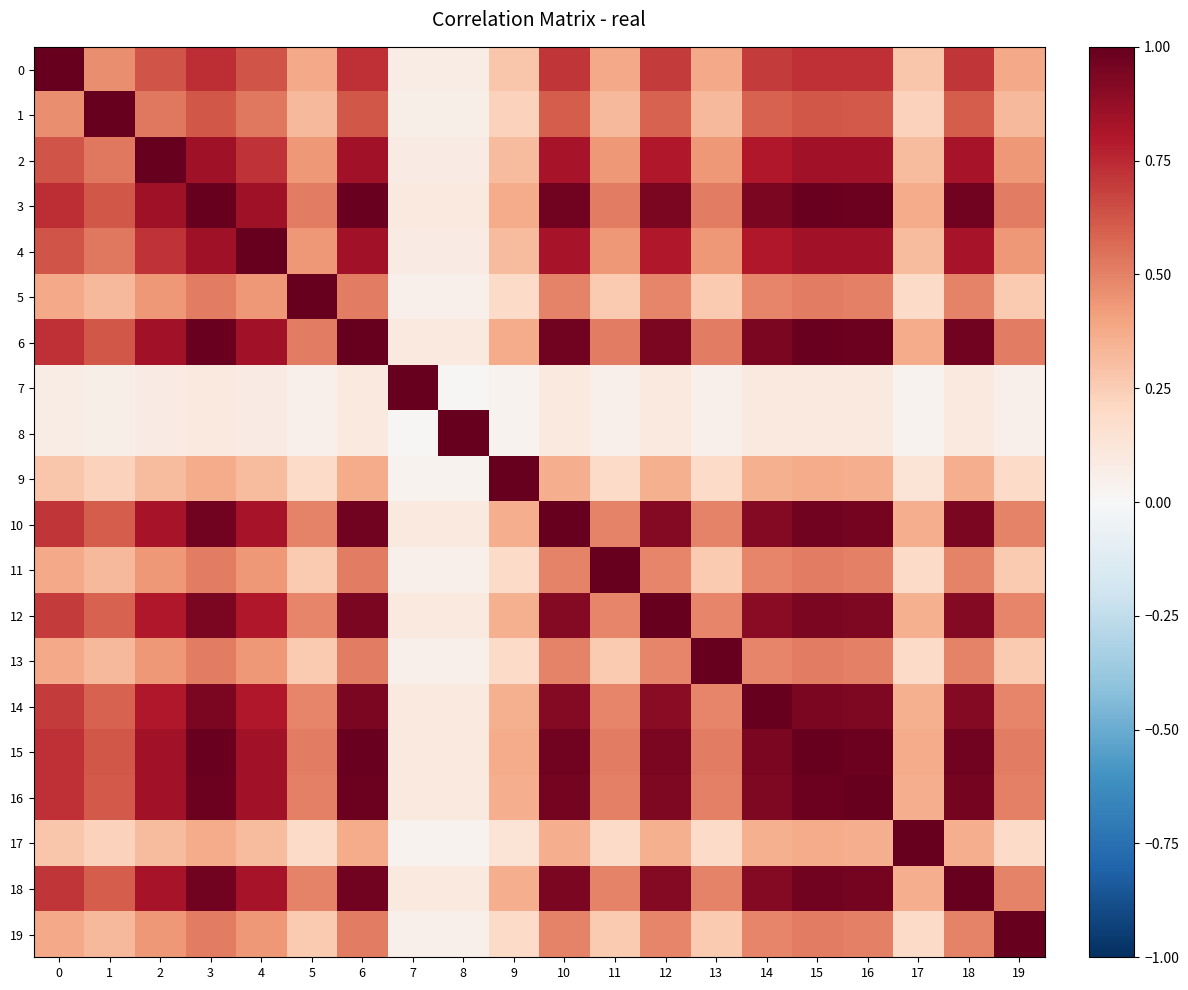

At how many categories does at least one series exceed 0?

20